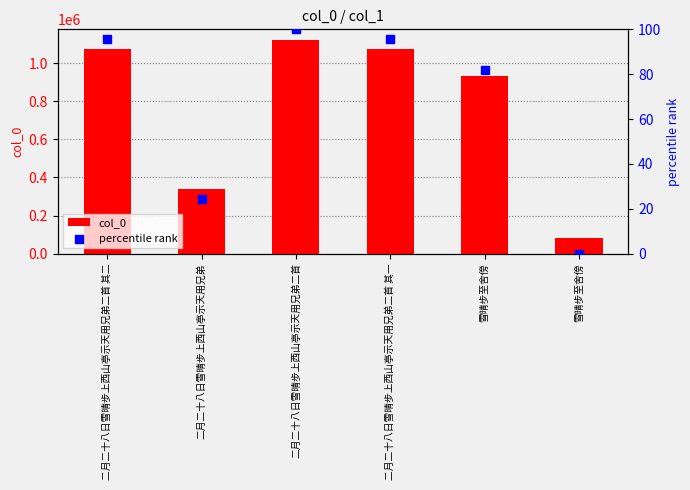

Which series reaches the minimum Y coordinate?

percentile rank